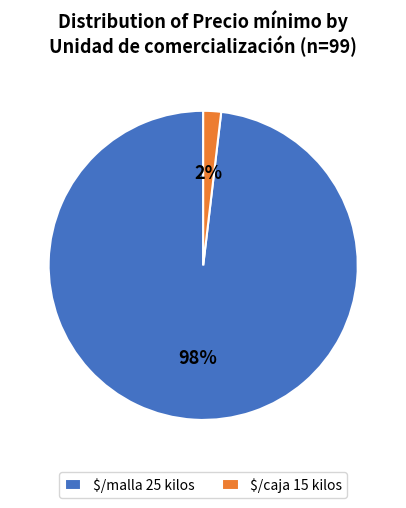

Which category has the biggest portion of the pie?

$/malla 25 kilos